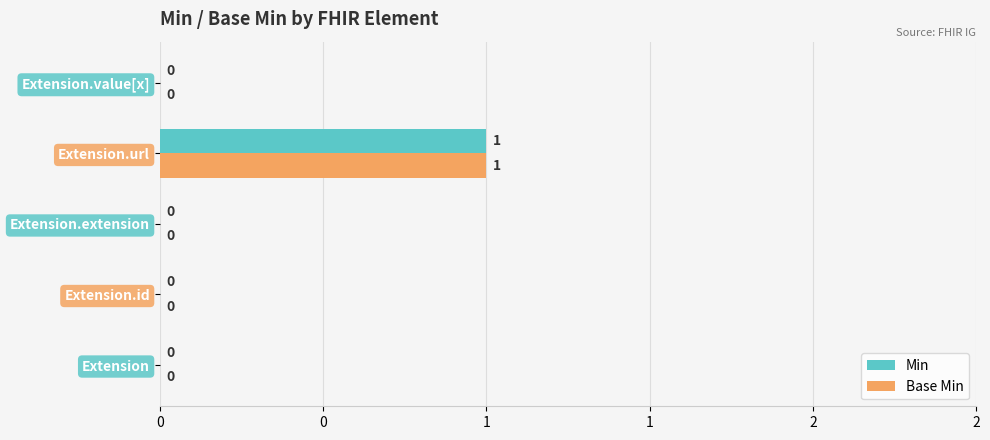

At how many categories does at least one series exceed 0?

1